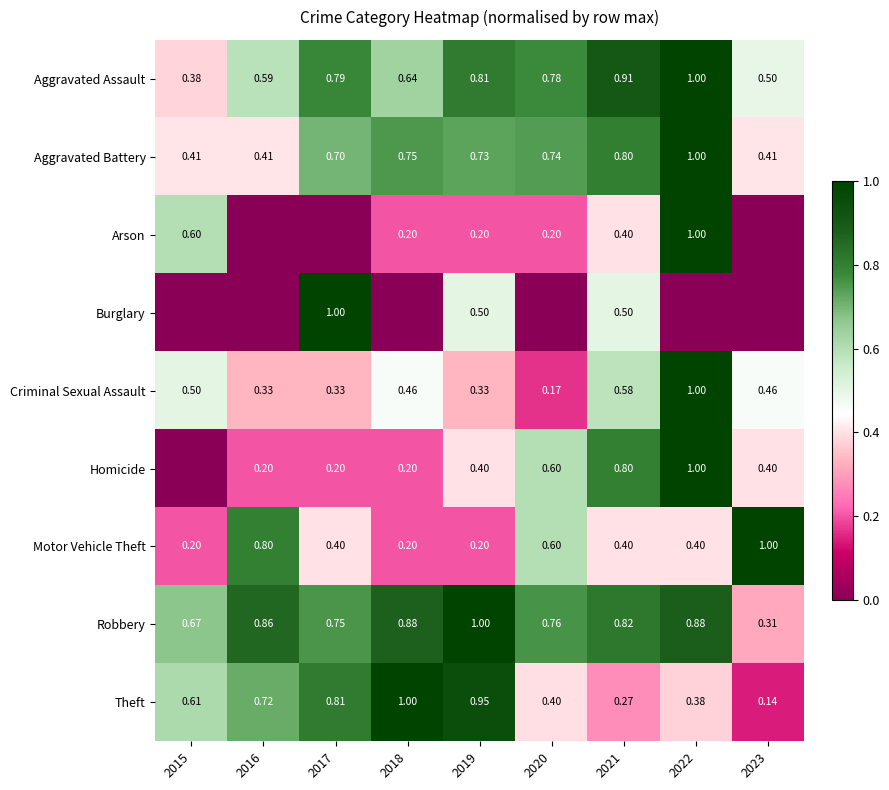

What is the greatest value displayed?

1.0